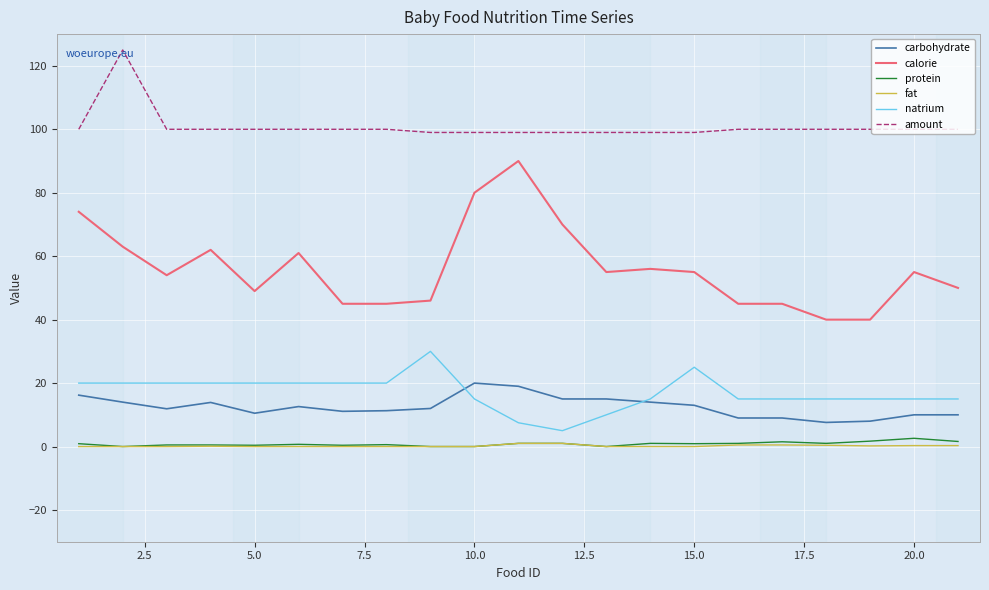

What is the lowest value of the natrium series?

5.0